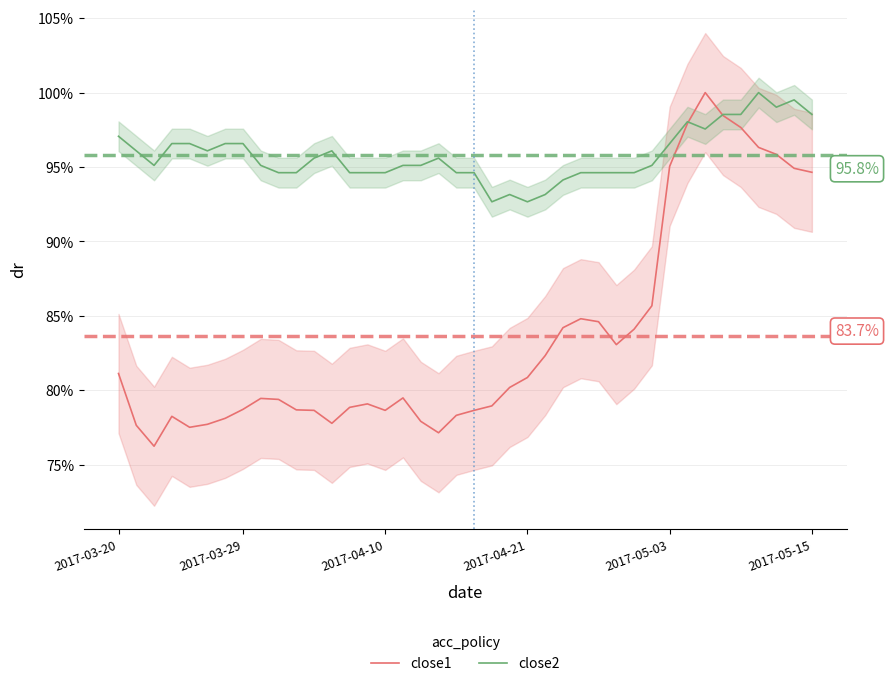

What is the difference between the highest and lowest values at 21?

0.1